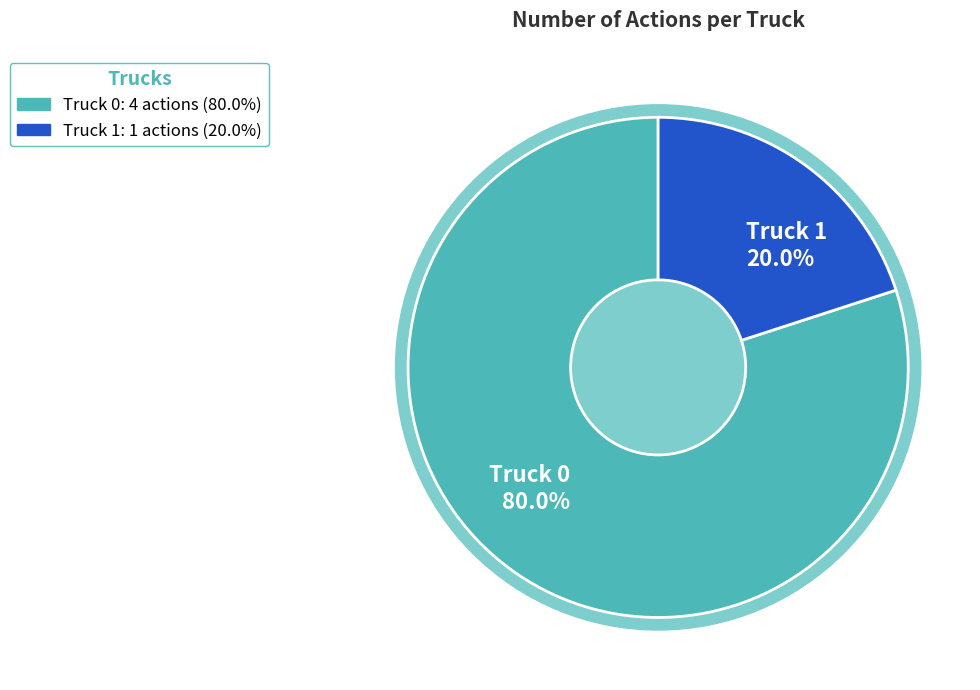

What portion of the pie excludes Truck 0?

20.0%